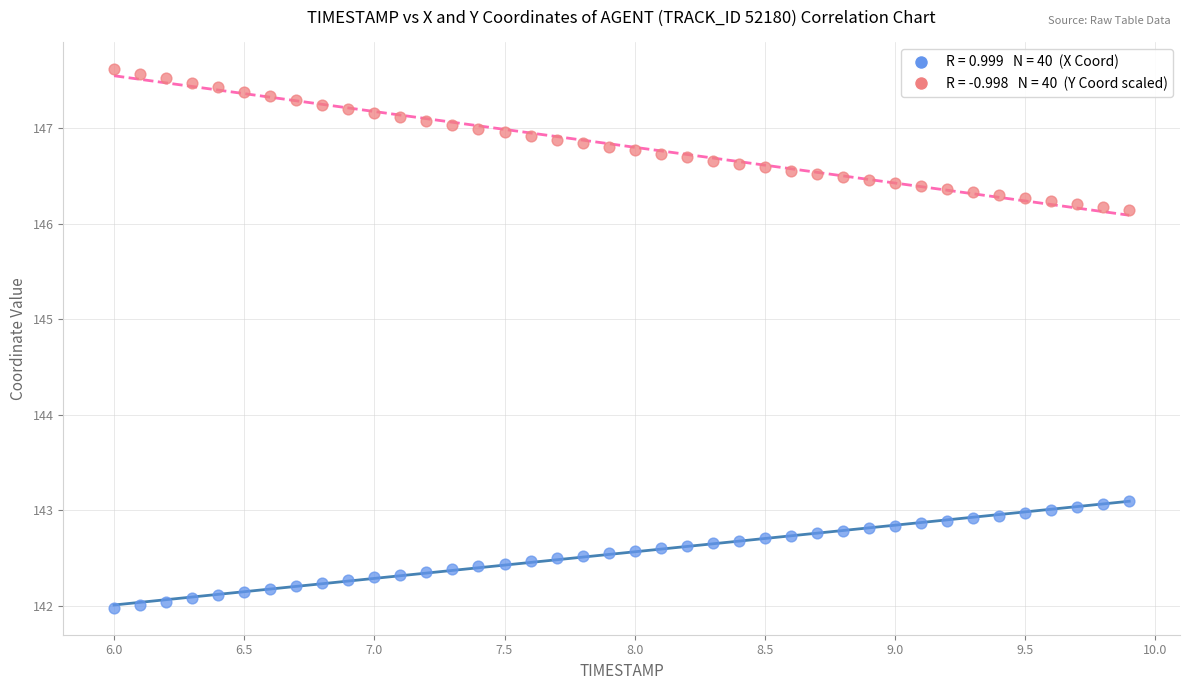

Across all data points, what is the range of X values (max minus min)?

3.9